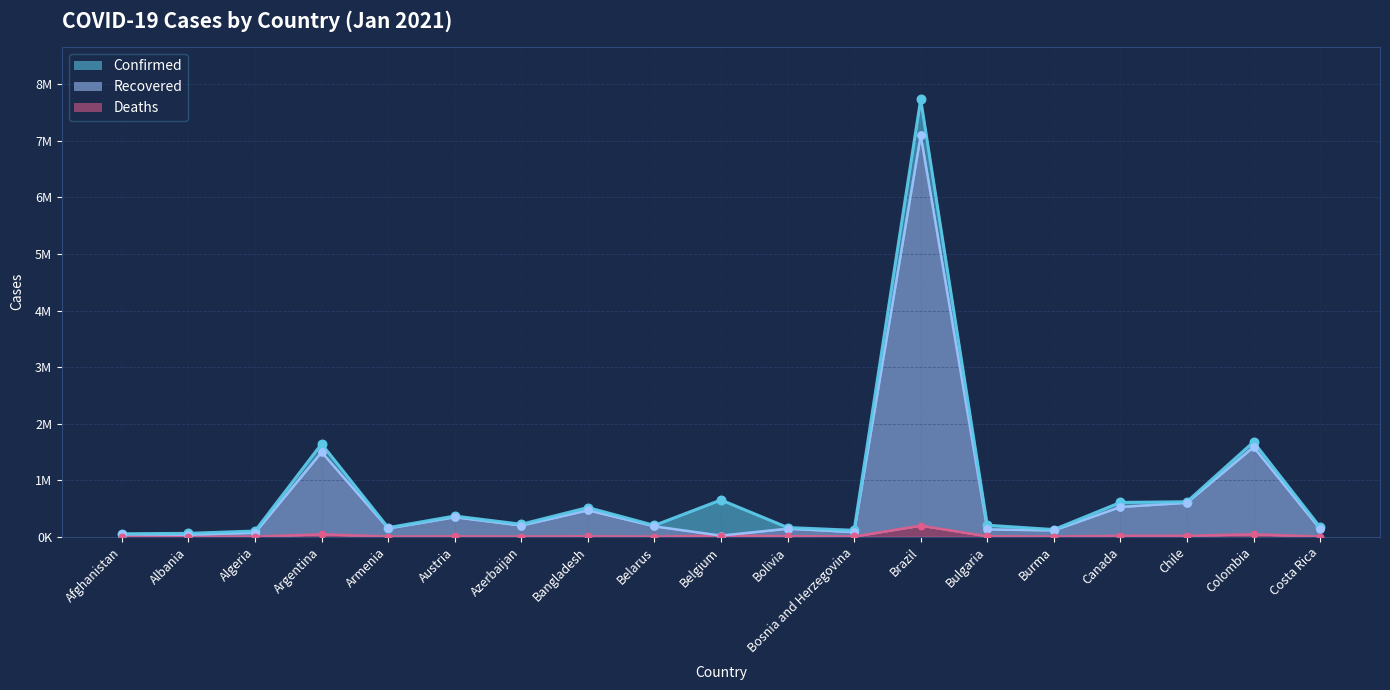

What is the total value across all series at Canada?

1148431